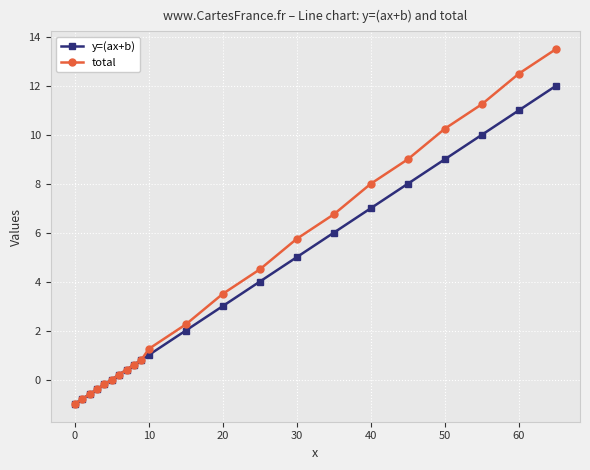

Rank the series by their maximum value, from highest to lowest.

total, y=(ax+b)